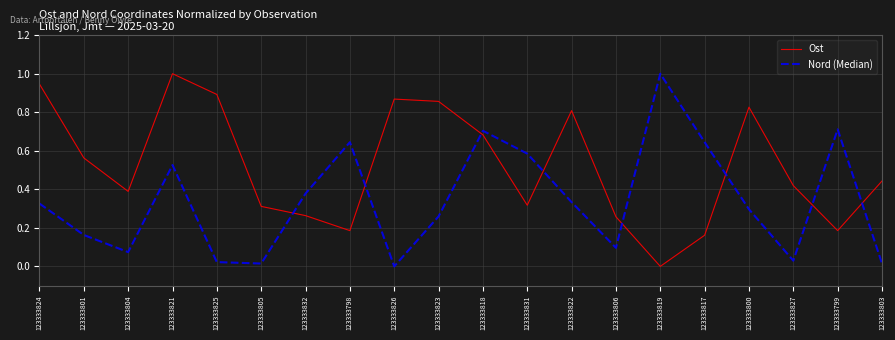

At which label does Ost reach its peak?

123333821